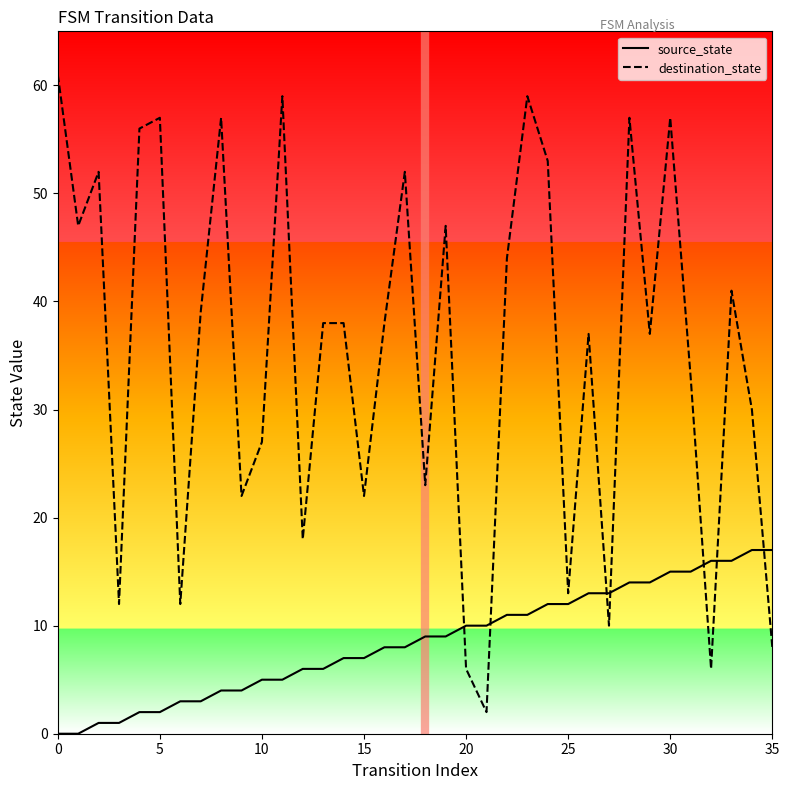

After their last crossing, which series has the higher values: destination_state or source_state?

source_state